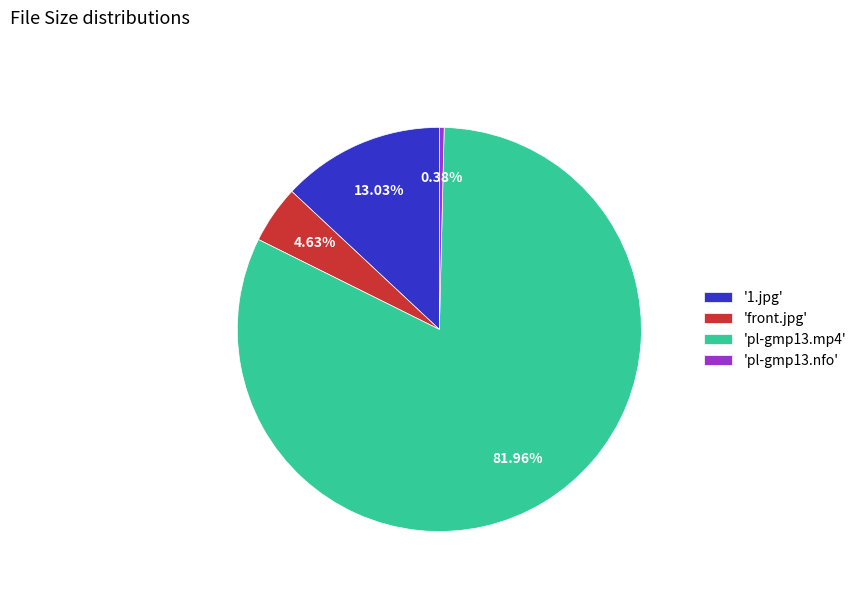

How many segments does this pie chart have?

4